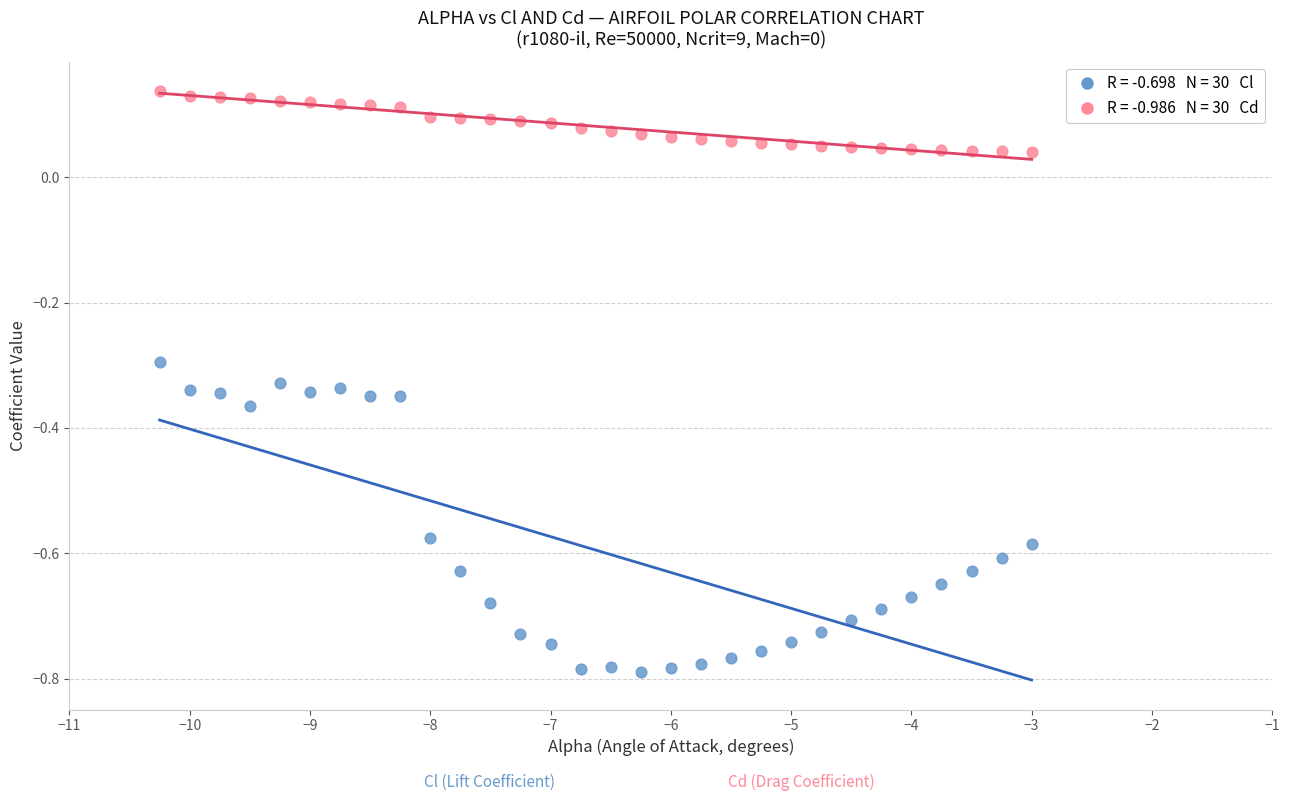

Across all data points, what is the range of Y values (max minus min)?

0.9